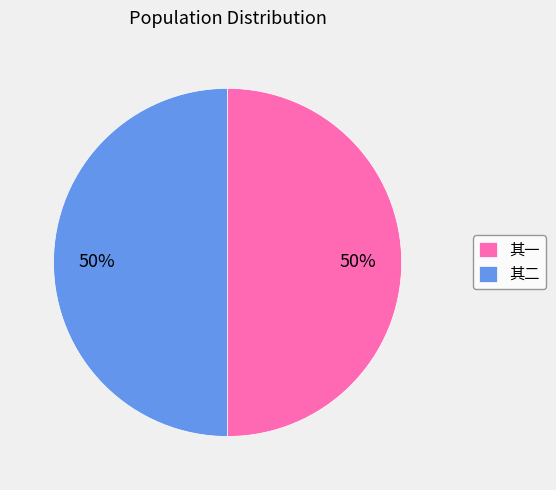

Count the number of slices in the pie.

2